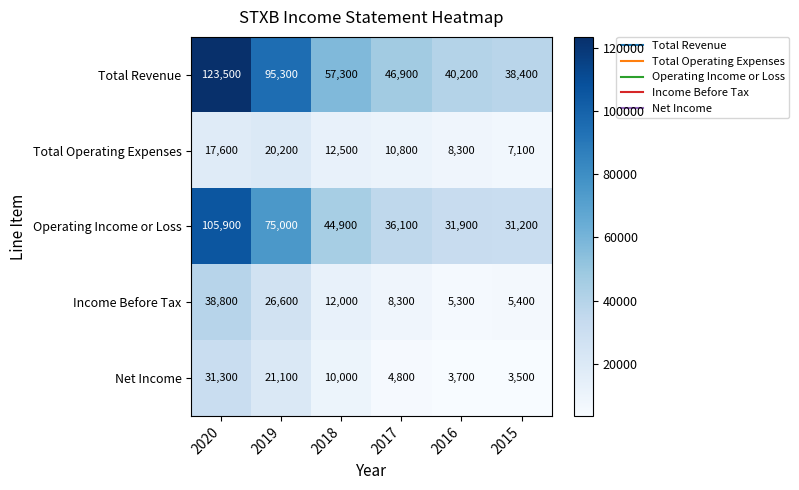

The value of Total Revenue at 2017 is 15270. True or false?

False